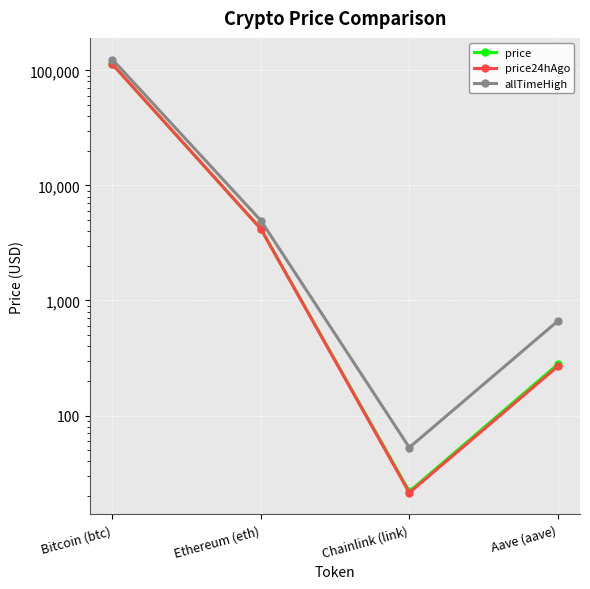

Which series has the largest total across all categories?

allTimeHigh